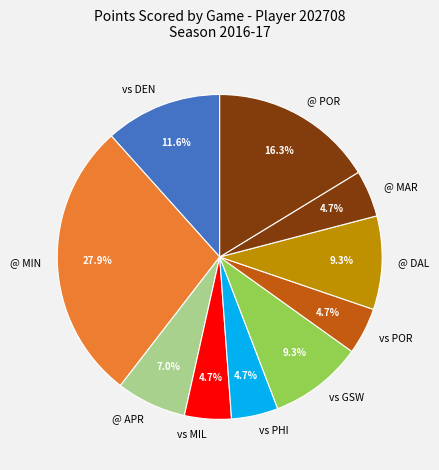

Approximately how many times larger is the value at @ APR compared to vs MIL?

1.5